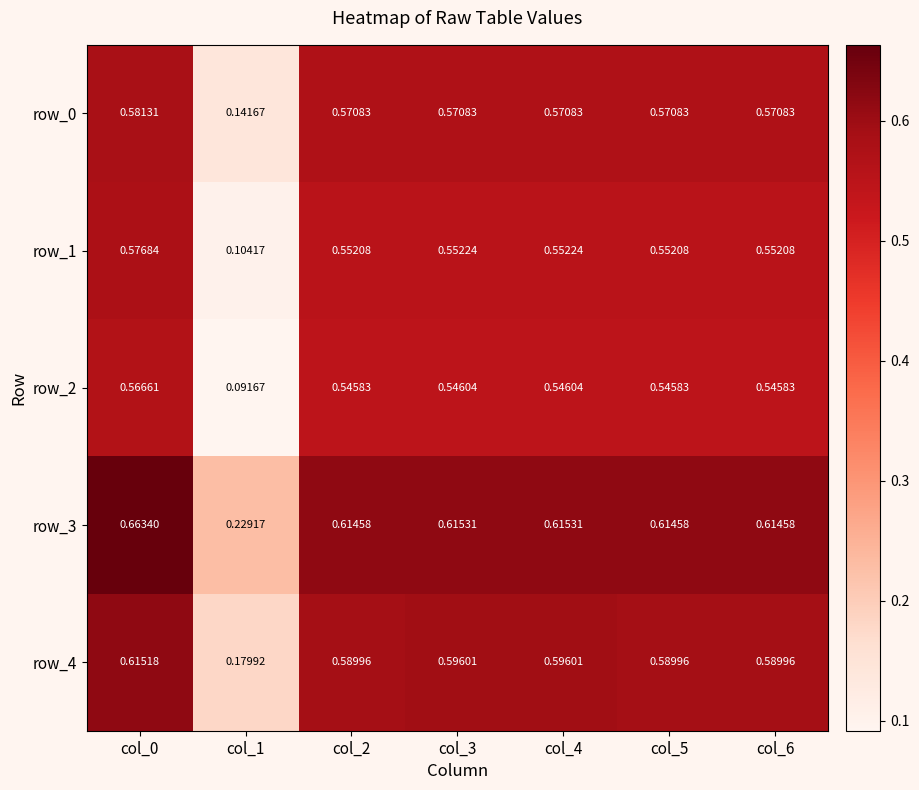

Is the value of row_2 at col_6 greater than the value of row_4 at col_4?

No